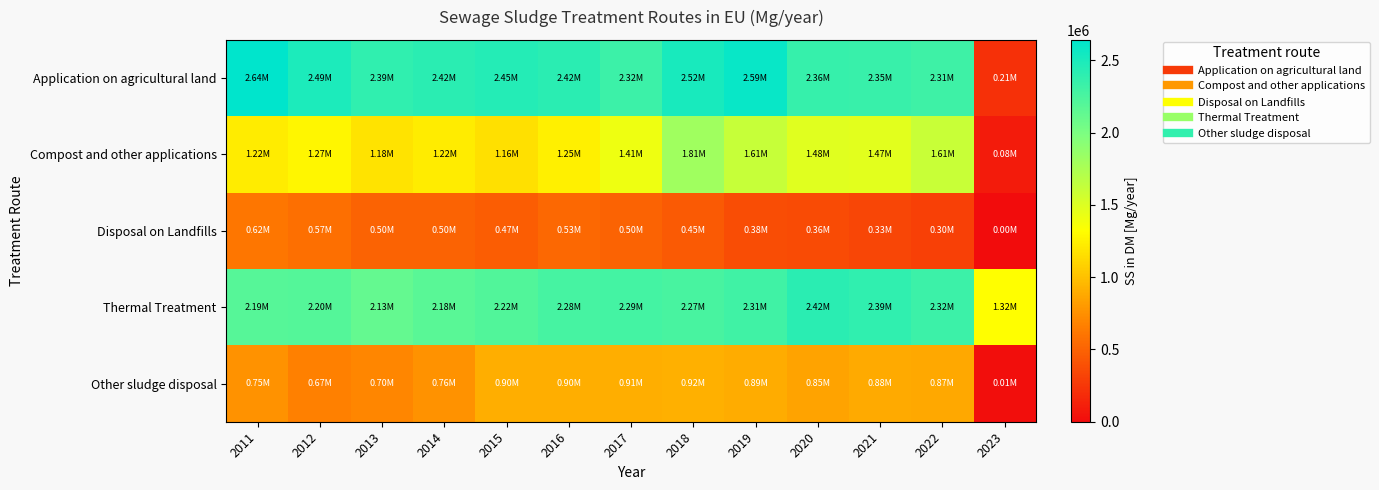

What is the total value across all series at 2015?

7197994.8